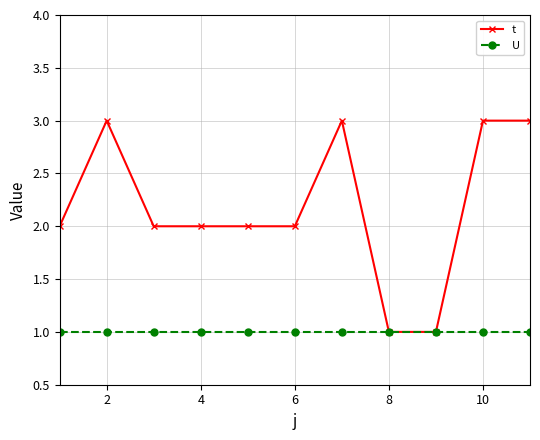

Which series has the widest spread of values?

t